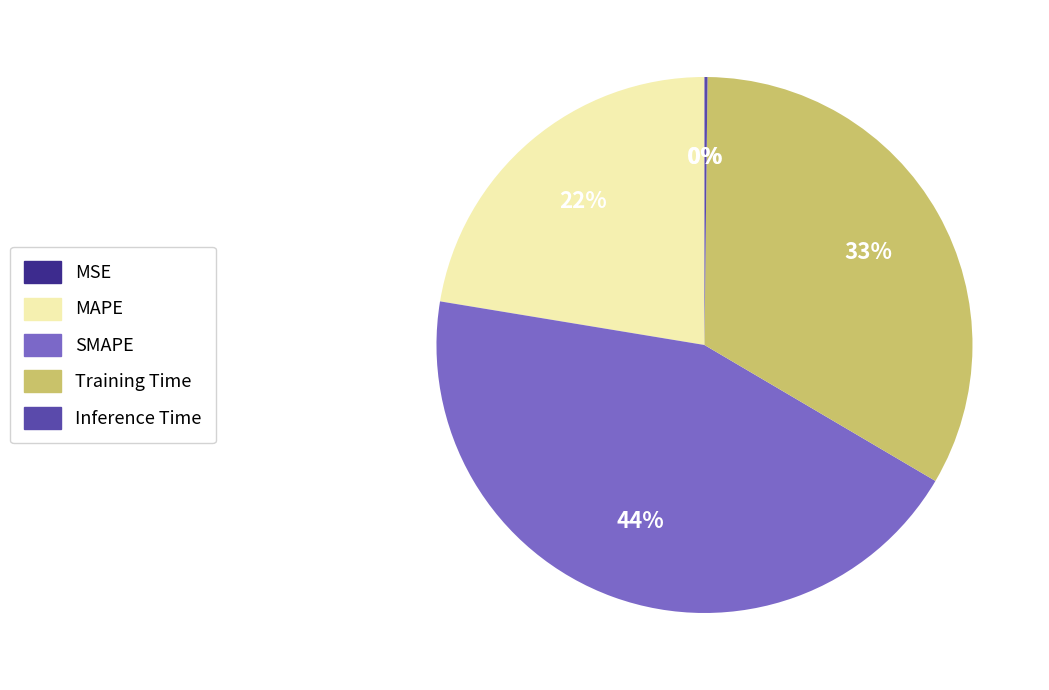

Do Training Time and MAPE together represent more than half of the pie?

Yes